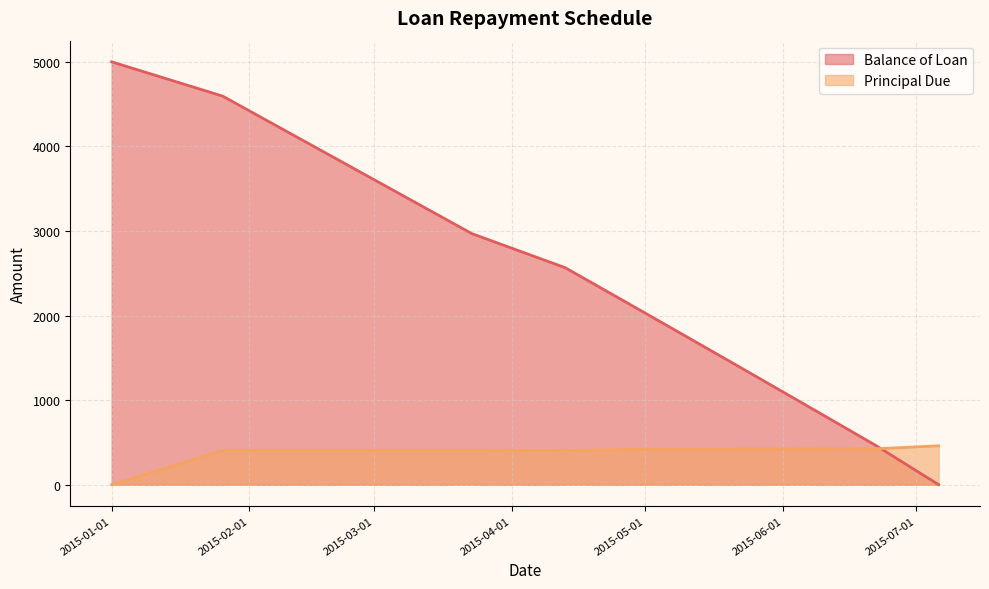

Which category has the highest value across all series?

2015-01-01